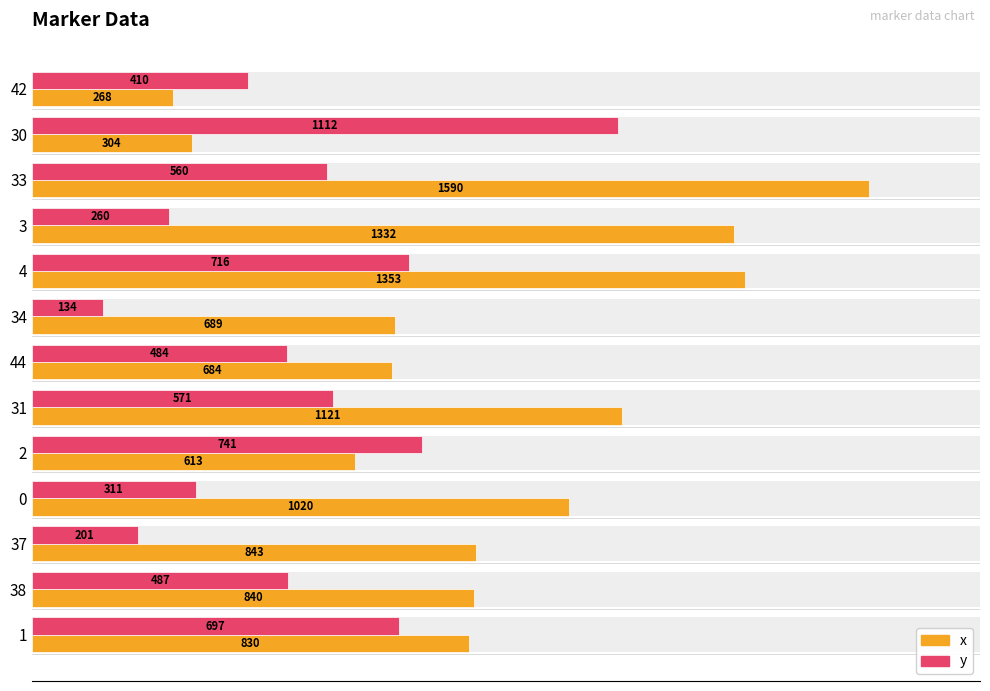

What is the maximum value for x?

1590